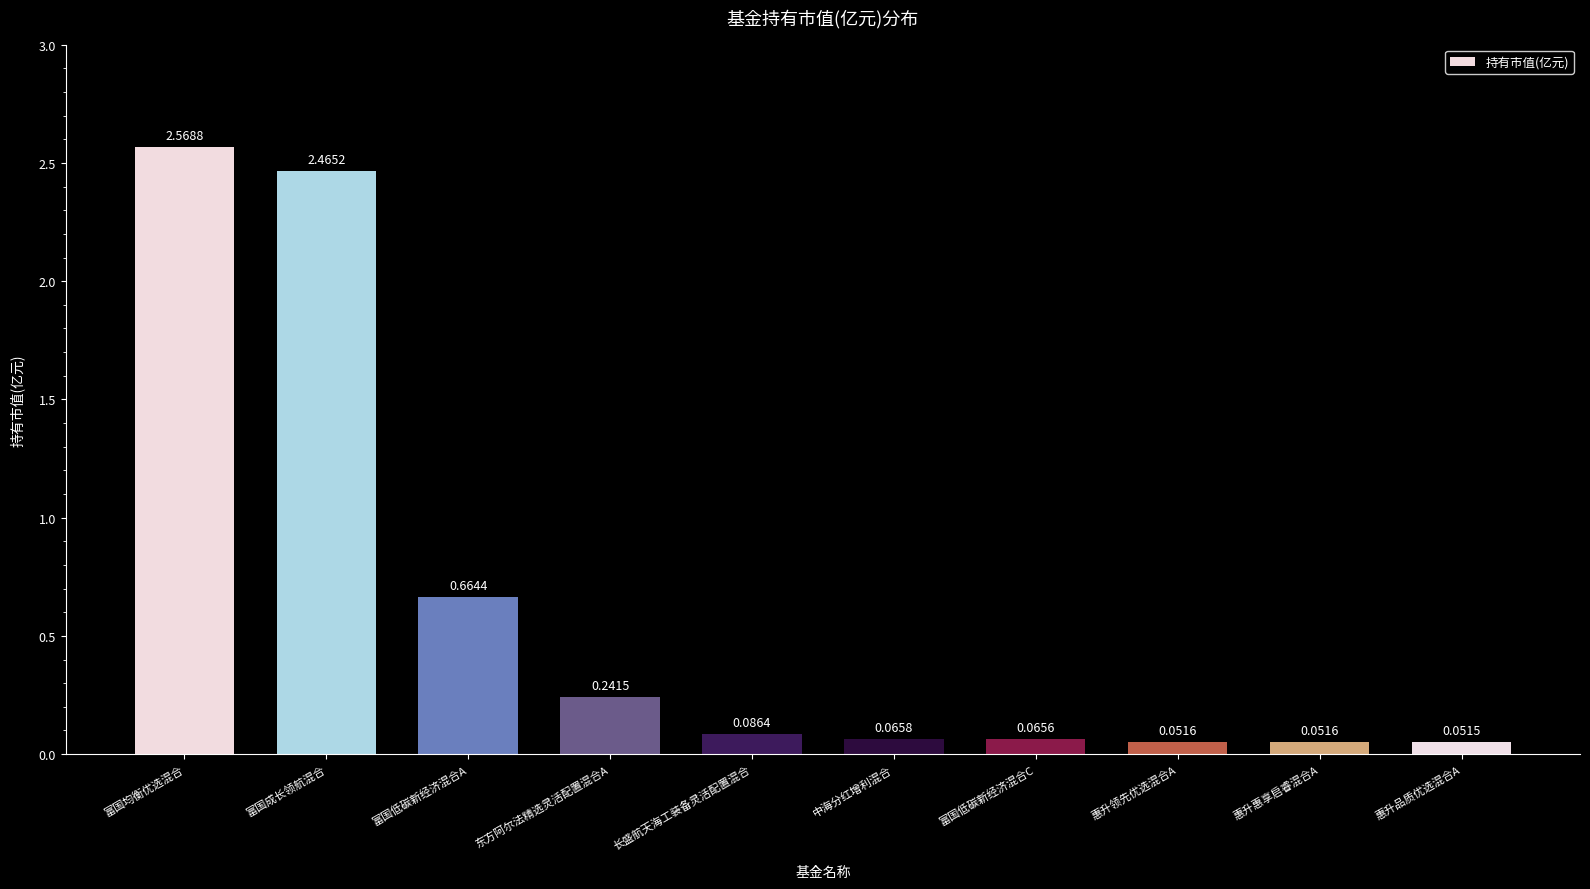

Where is the data nearest to the value 1?

富国低碳新经济混合A